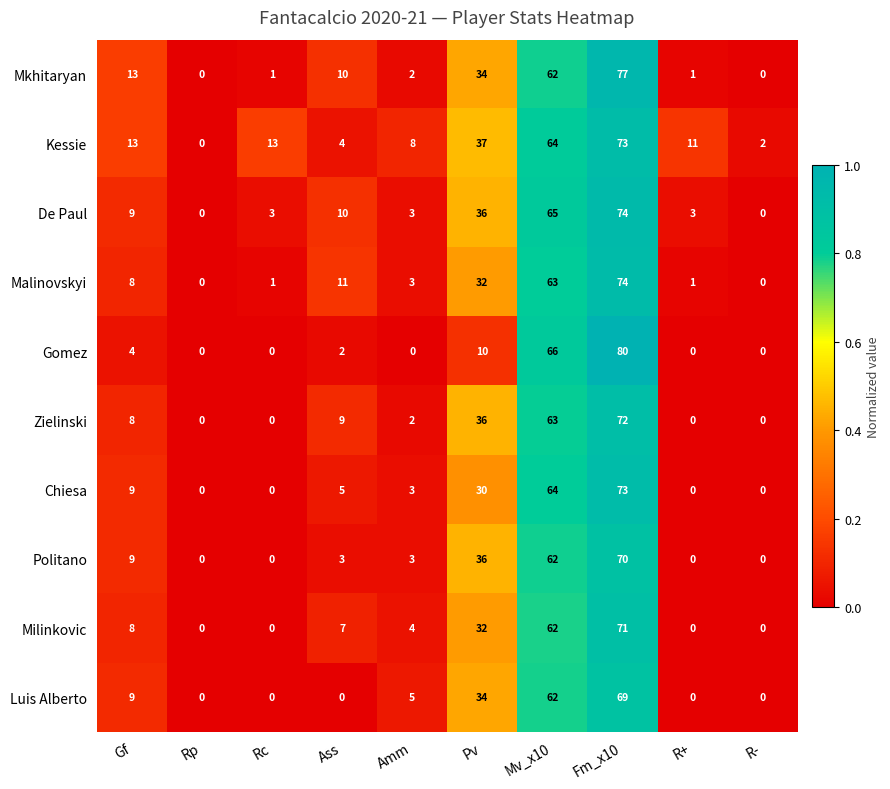

Is it true that De Paul equals 4 at Amm?

False